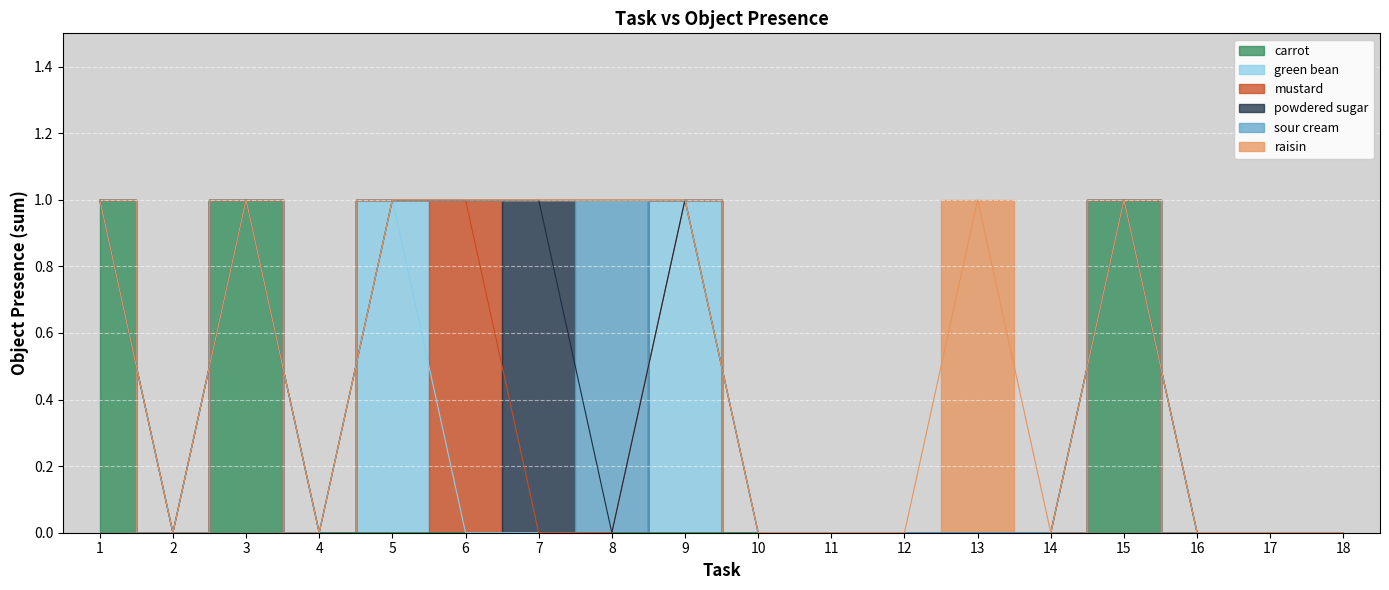

At which category does the chart reach its peak across all series?

1